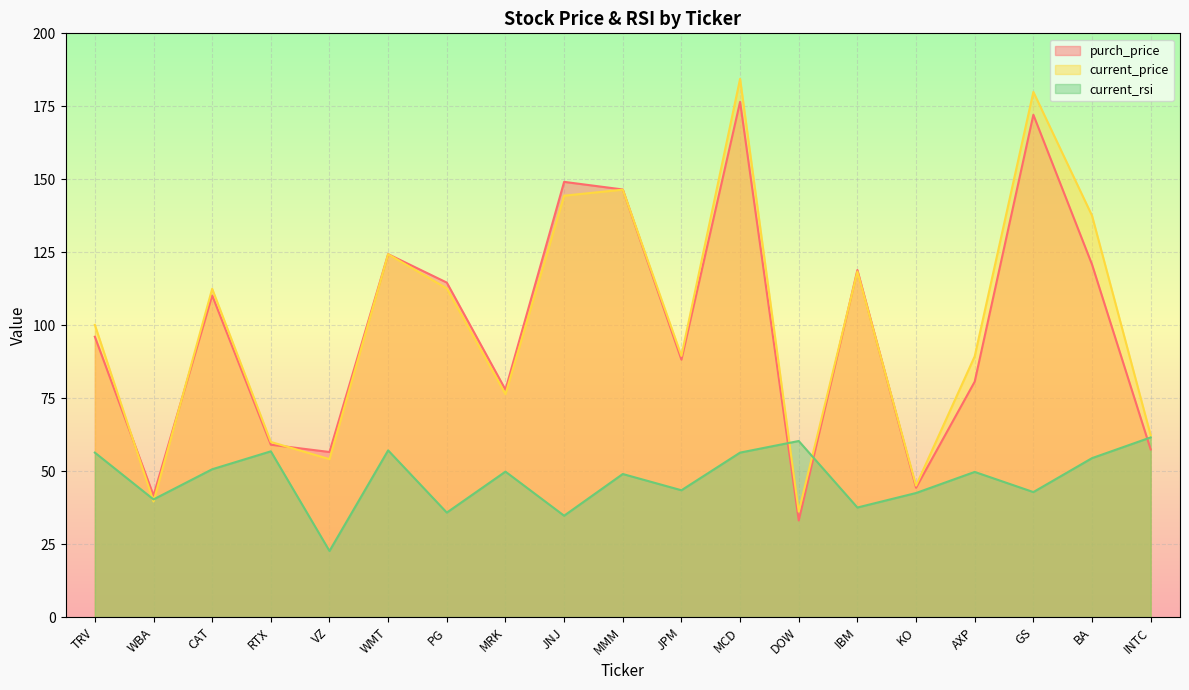

Where is the first local maximum for current_price?

CAT